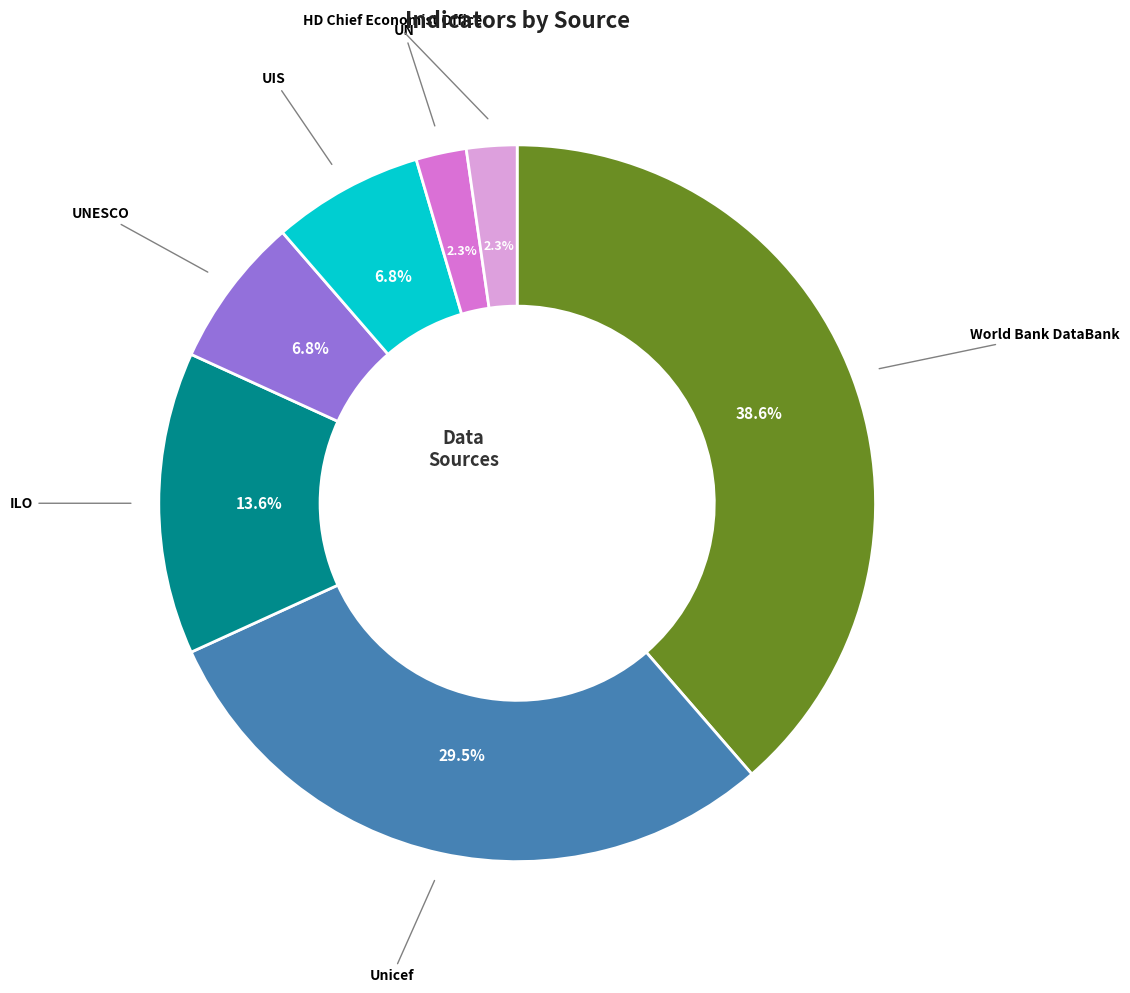

Does any single category account for the majority?

No